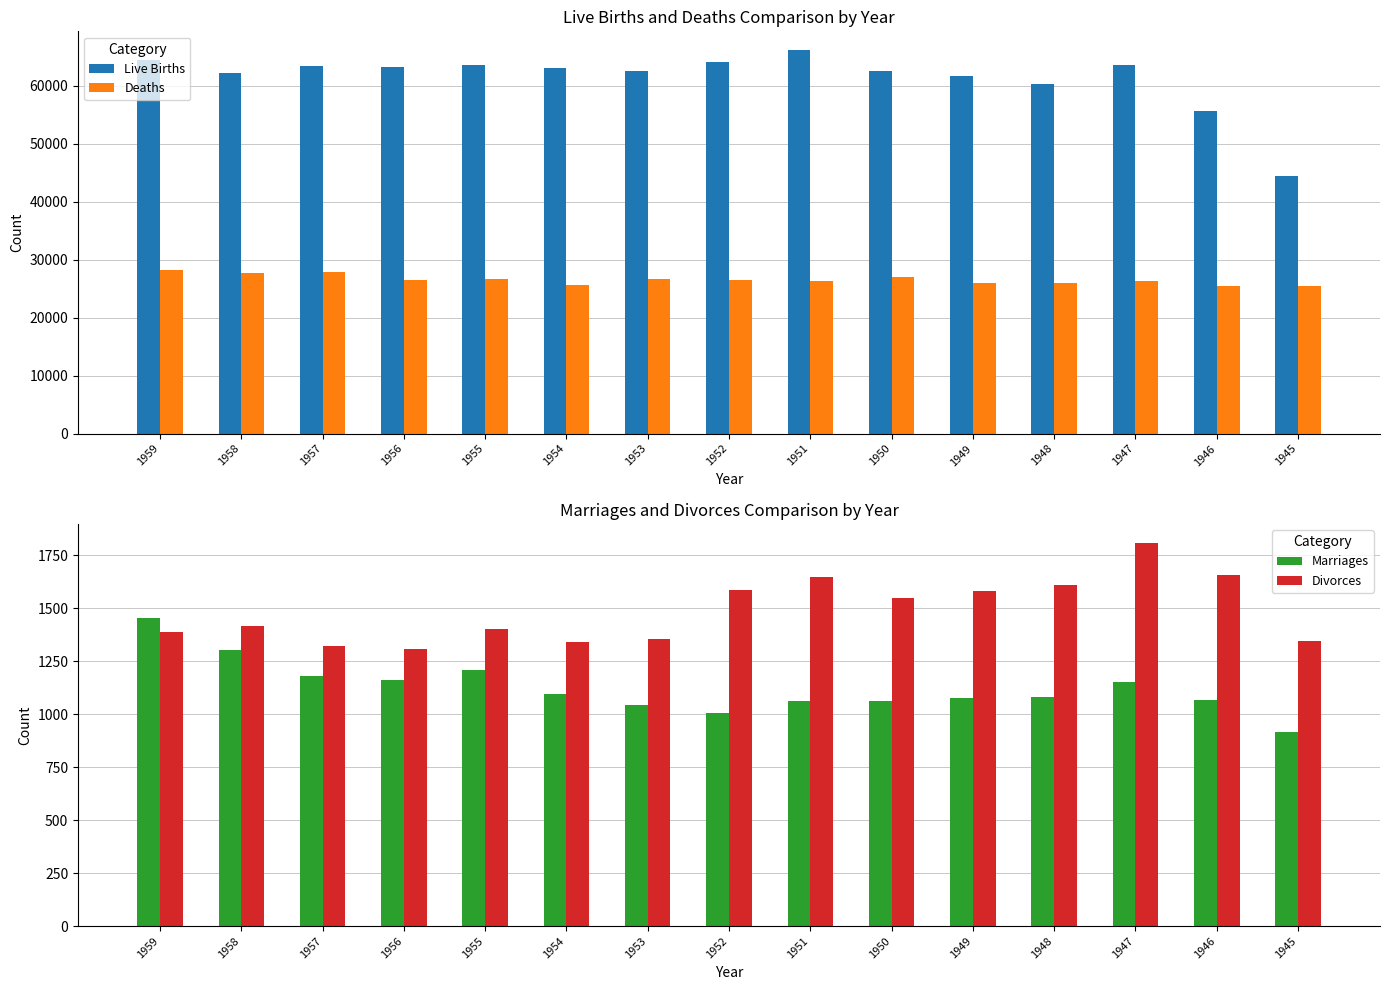

What are all the series names shown in the legend?

Live Births, Deaths, Marriages, Divorces